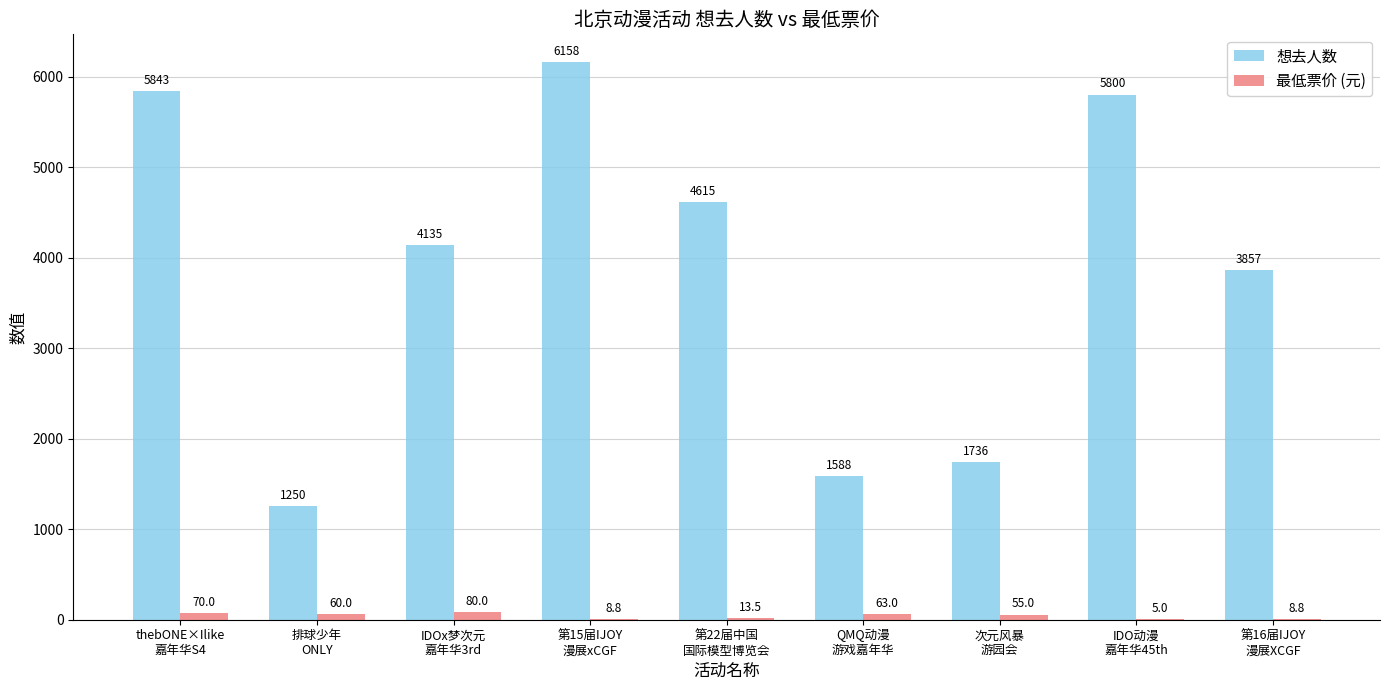

Which series has the largest total across all categories?

想去人数